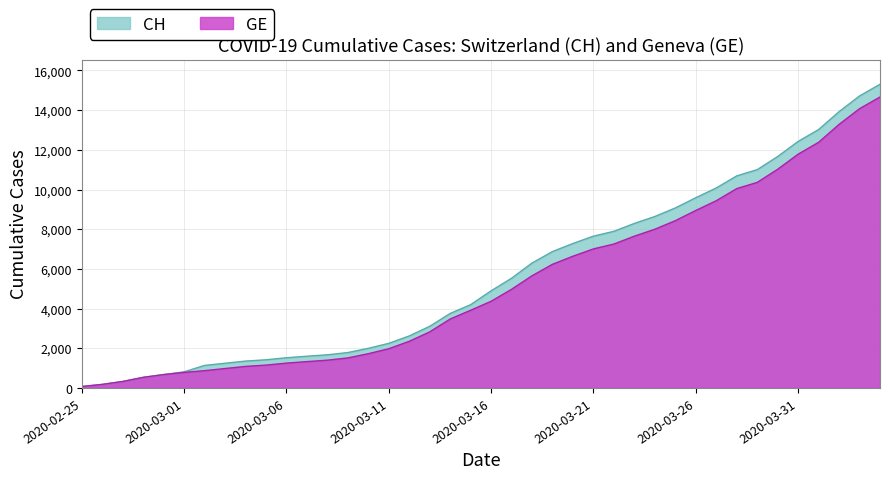

What position from the left is 2020-04-04?

40